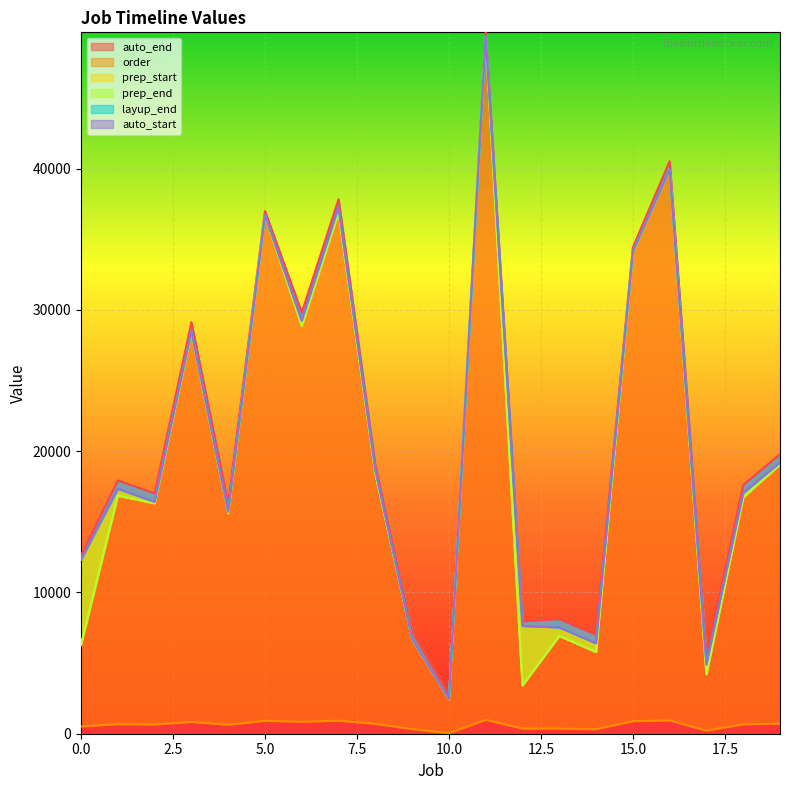

At which label is auto_start closest to 25927?

3